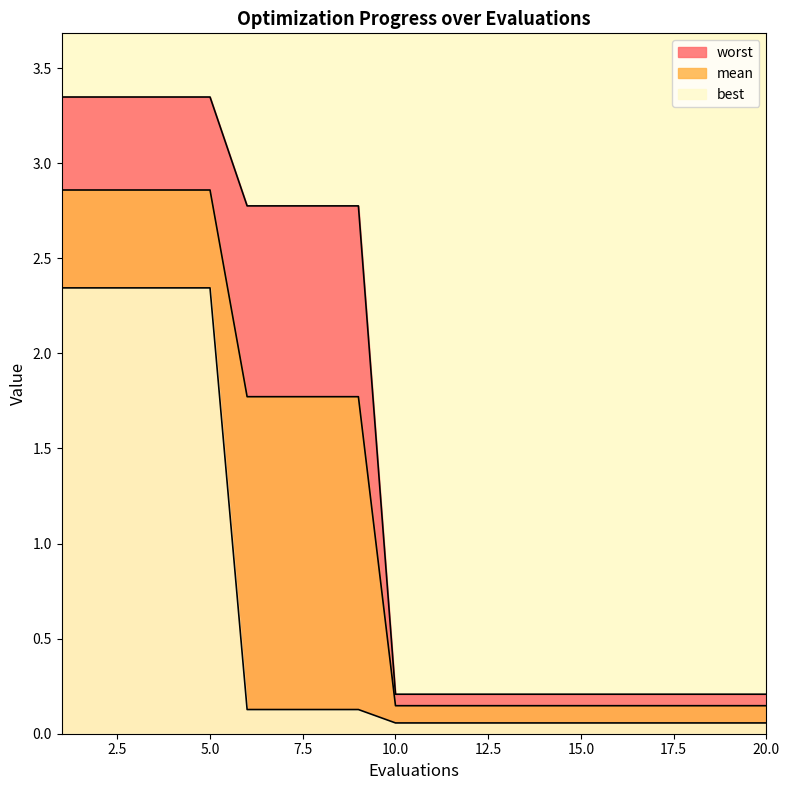

Is it true that best equals 0.1 at 14?

True